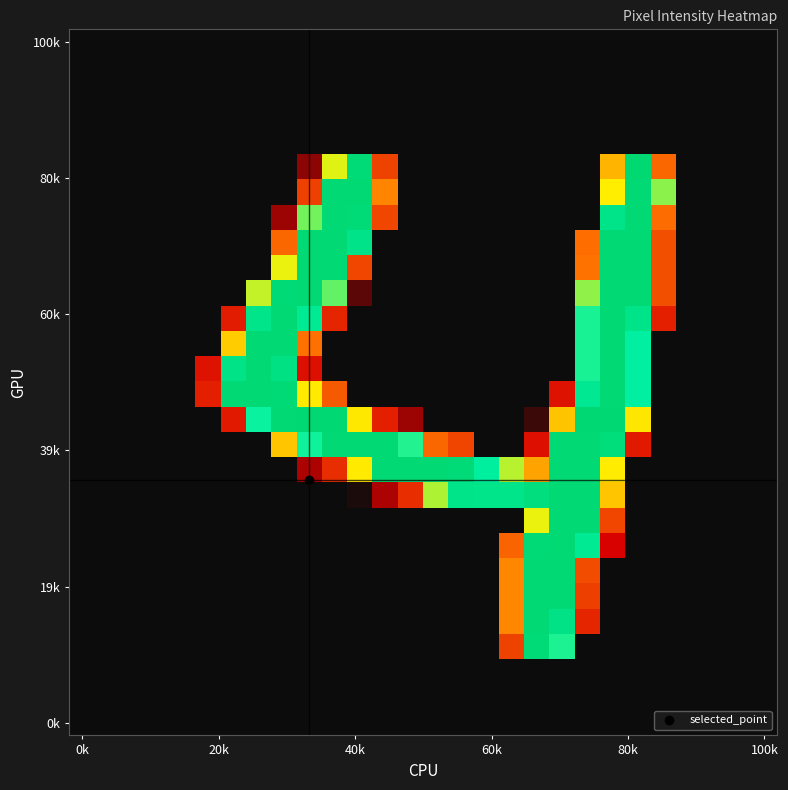

How many series are shown in this chart?

28